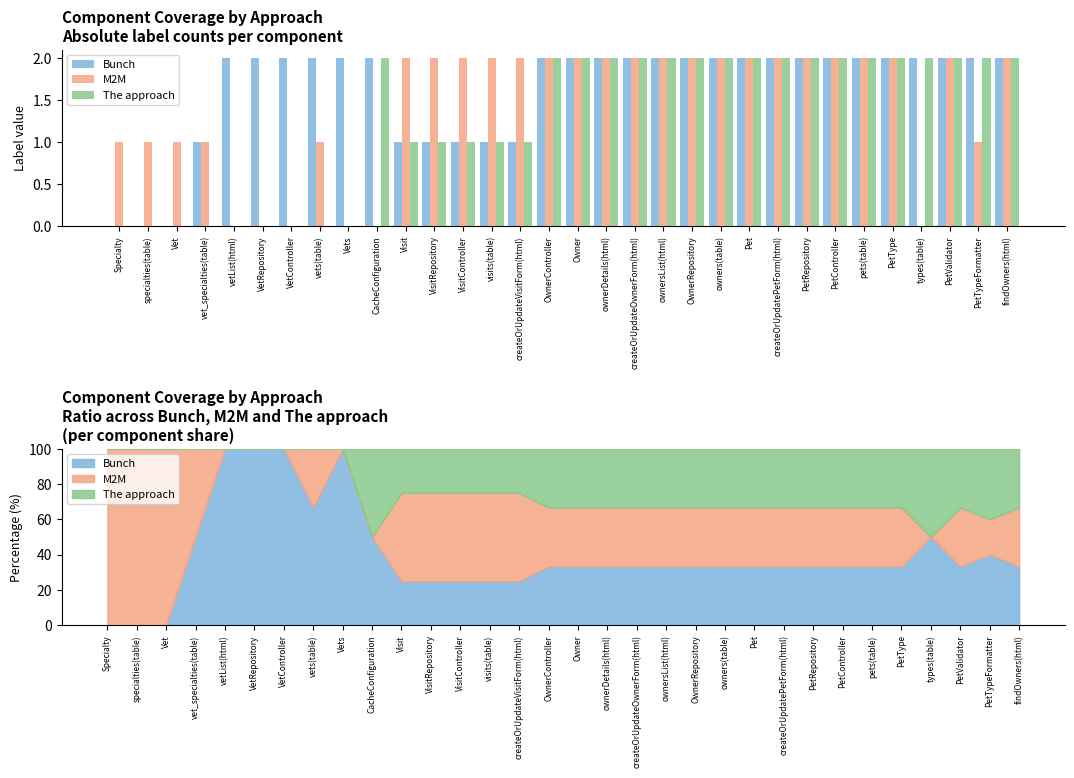

Read the M2M value at PetValidator.

2